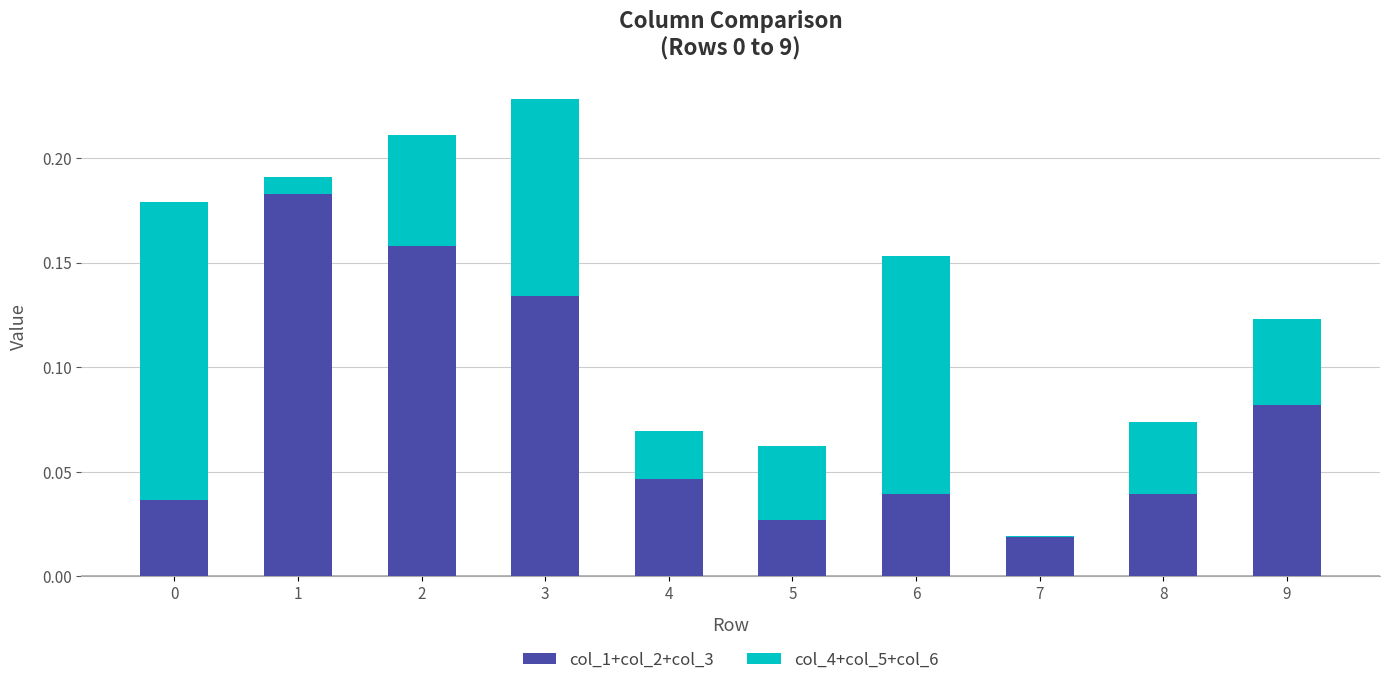

At how many categories does at least one series exceed 0?

10